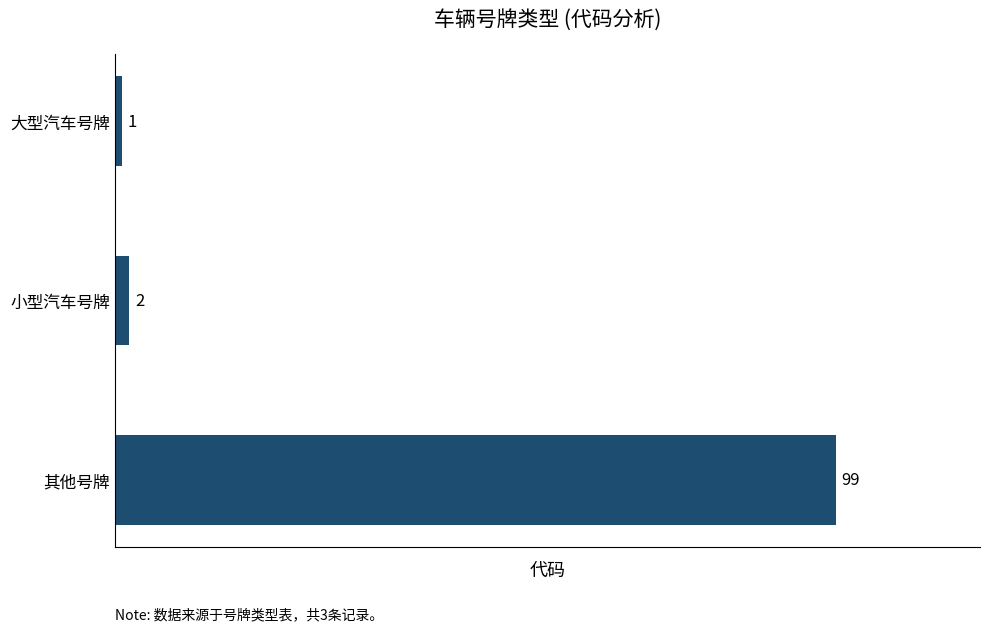

Does the chart contain any negative values?

No